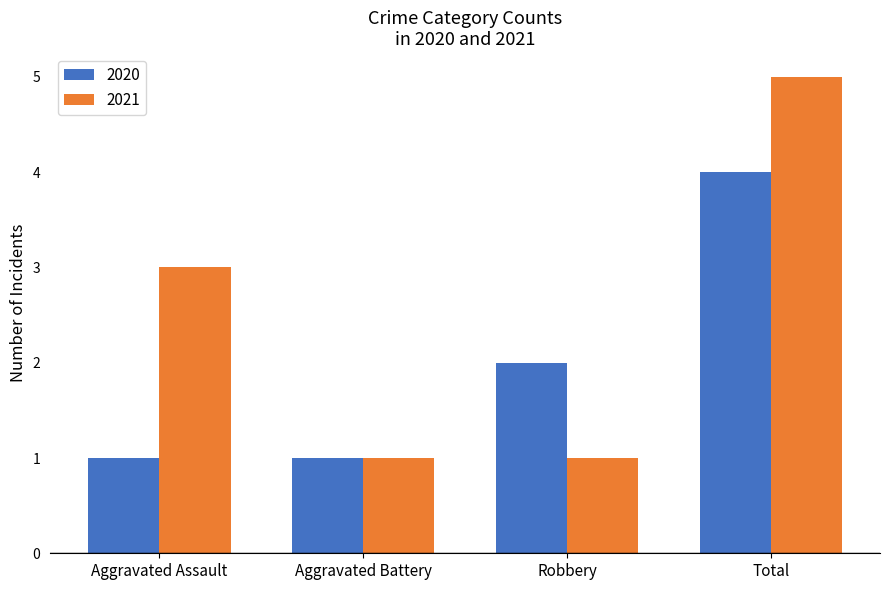

Which series has the largest total across all categories?

2021